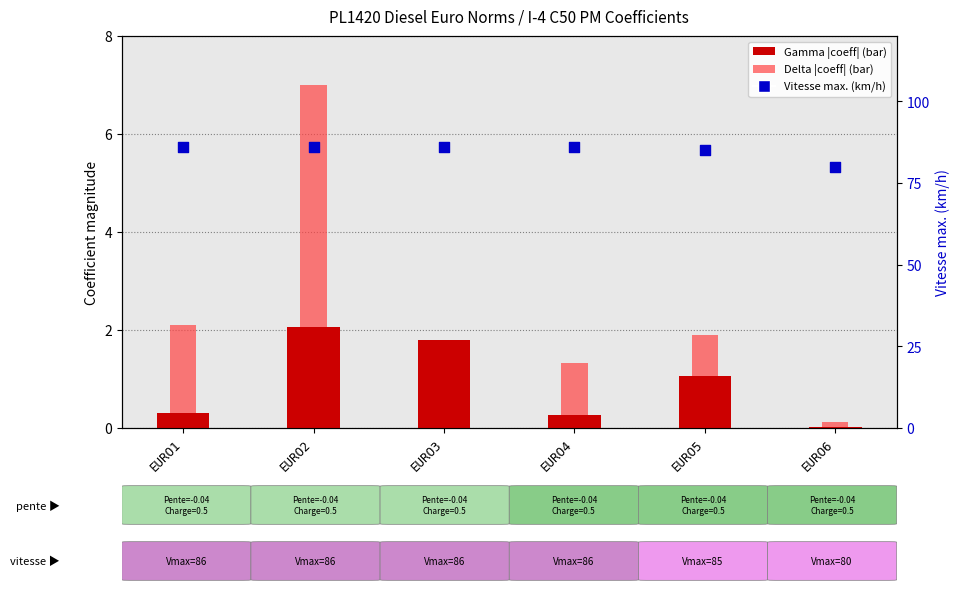

Which series contains the highest Y value?

Vitesse max. (km/h)